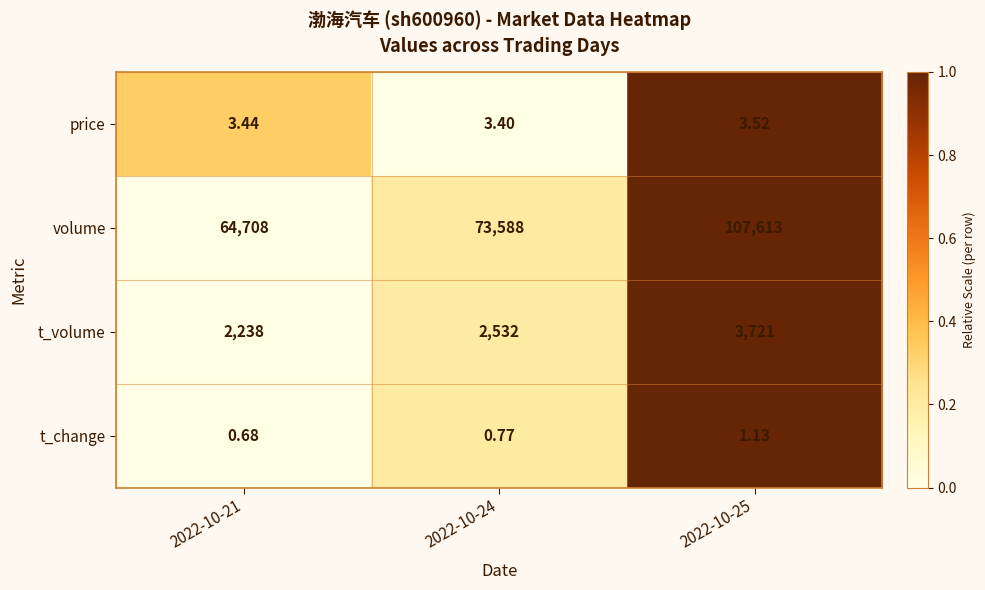

Which series has the largest range (max minus min)?

volume